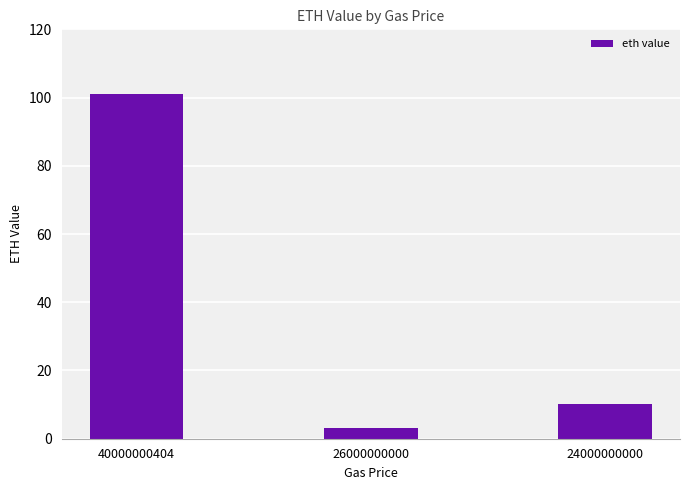

What is the difference between the values at 40000000404 and 24000000000?

90.8